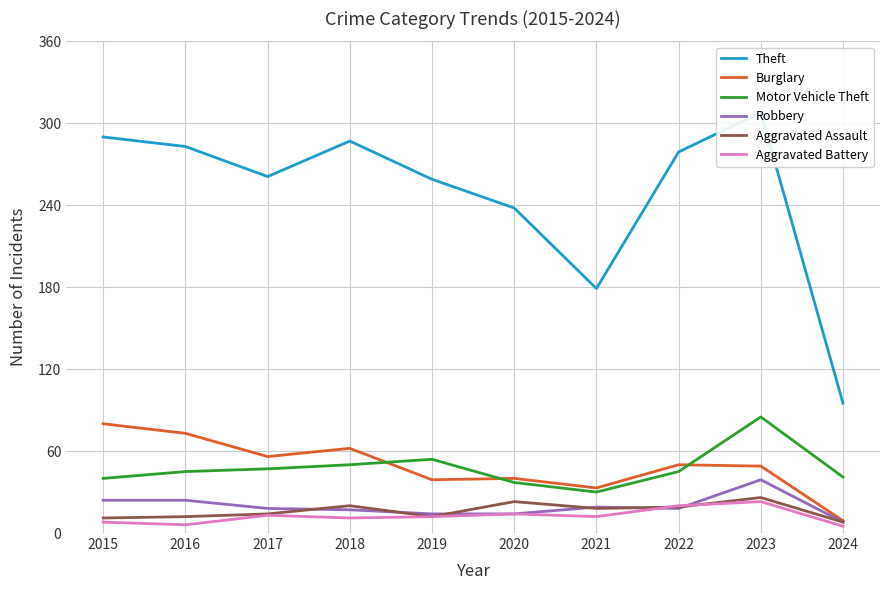

Reading left to right, what are all the values shown in this chart?

Theft: 2015=290	2016=283	2017=261	2018=287	2019=259	2020=238	2021=179	2022=279	2023=308	2024=95
Burglary: 2015=80	2016=73	2017=56	2018=62	2019=39	2020=40	2021=33	2022=50	2023=49	2024=9
Motor Vehicle Theft: 2015=40	2016=45	2017=47	2018=50	2019=54	2020=37	2021=30	2022=45	2023=85	2024=41
Robbery: 2015=24	2016=24	2017=18	2018=17	2019=14	2020=14	2021=19	2022=18	2023=39	2024=8
Aggravated Assault: 2015=11	2016=12	2017=14	2018=20	2019=12	2020=23	2021=18	2022=19	2023=26	2024=8
Aggravated Battery: 2015=8	2016=6	2017=13	2018=11	2019=12	2020=14	2021=12	2022=20	2023=23	2024=5